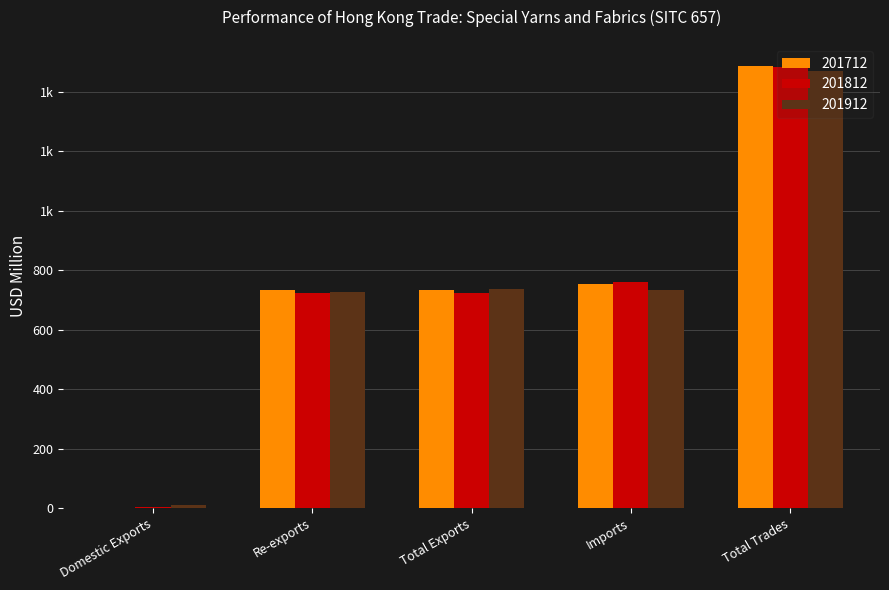

What are all the series names shown in the legend?

201712, 201812, 201912